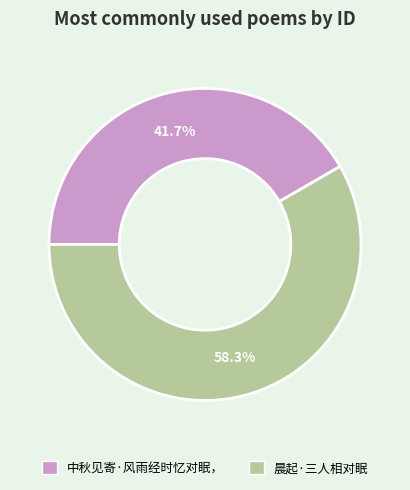

How many slices are in this pie chart?

2